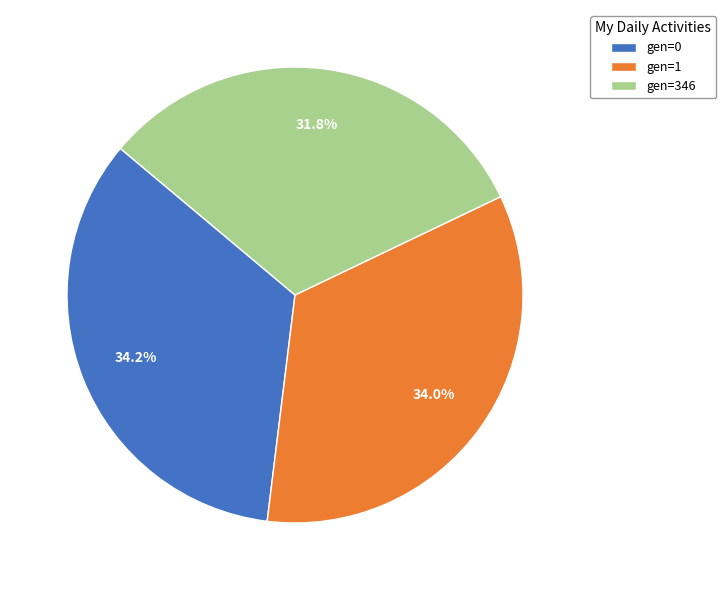

What is the ratio of the value at gen=1 to the value at gen=0?

1.0